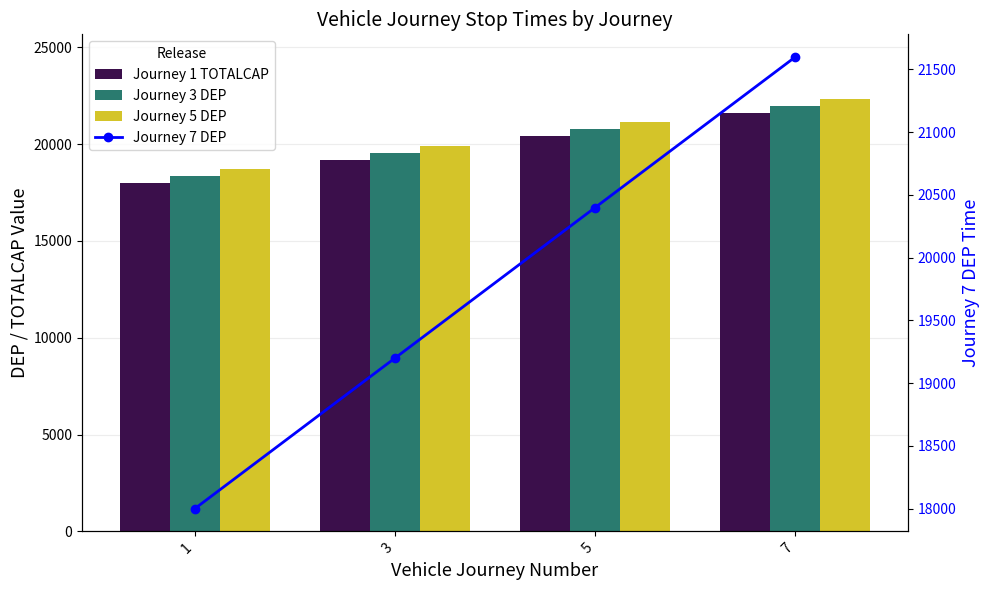

Which label corresponds to the largest value in the chart?

7